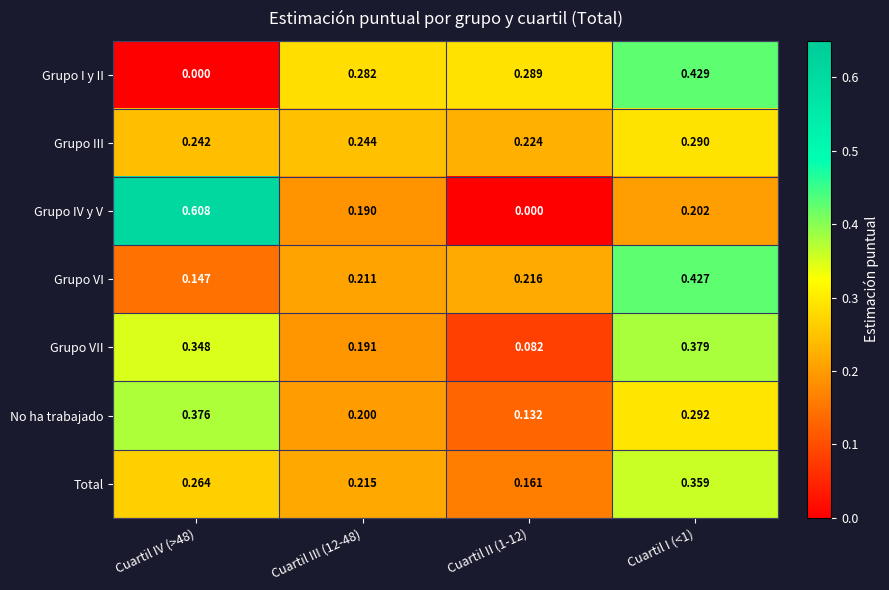

What is the total value across all series at Cuartil IV (>48)?

2.0